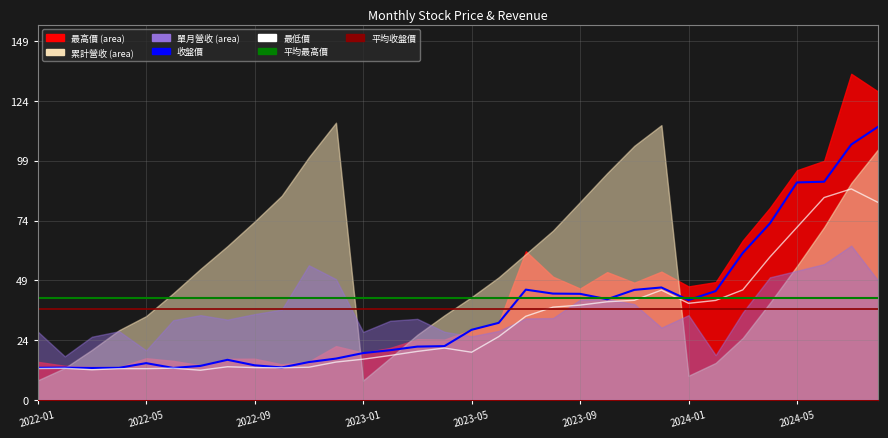

List the labels in order of 收盤價 value, largest first.

2024-08, 2024-07, 2024-06, 2024-05, 2024-04, 2024-03, 2023-12, 2023-07, 2023-11, 2024-02, 2023-08, 2023-09, 2023-10, 2024-01, 2023-06, 2023-05, 2023-04, 2023-03, 2023-02, 2023-01, 2022-12, 2022-08, 2022-11, 2022-05, 2022-09, 2022-07, 2022-10, 2022-02, 2022-01, 2022-04, 2022-03, 2022-06